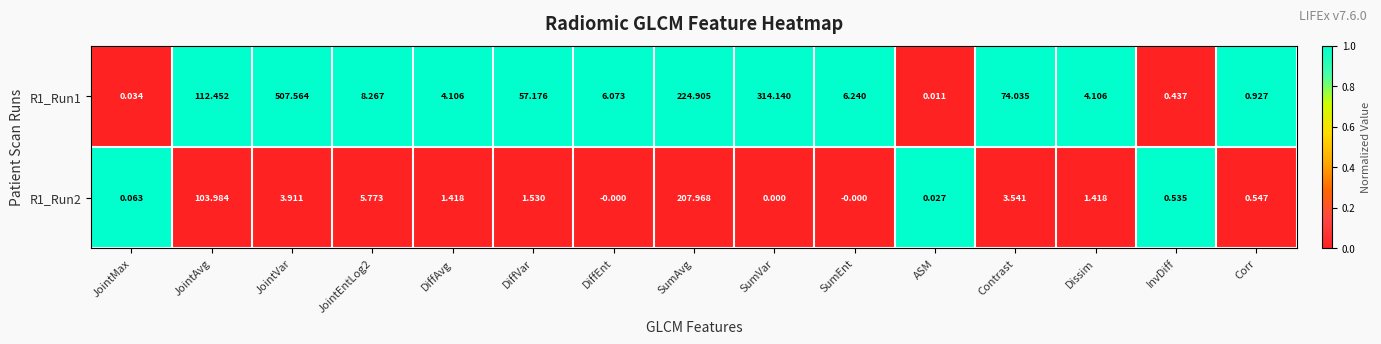

Which category has the highest value in the R1_Run2 series?

SumAvg